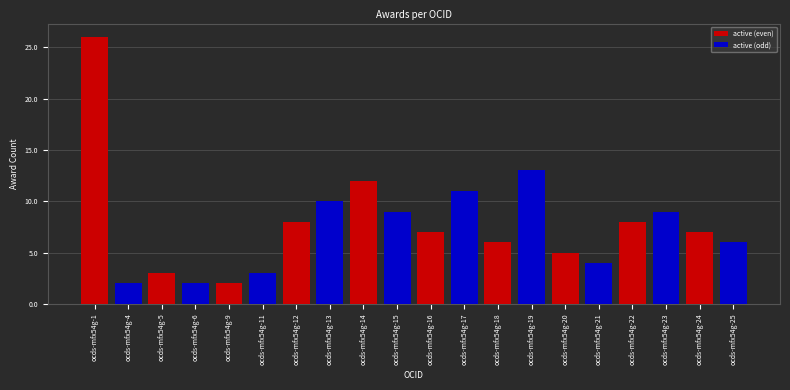

Is the value of active (even) at ocds-mfx54g-16 greater than the value of active (odd) at ocds-mfx54g-16?

Yes